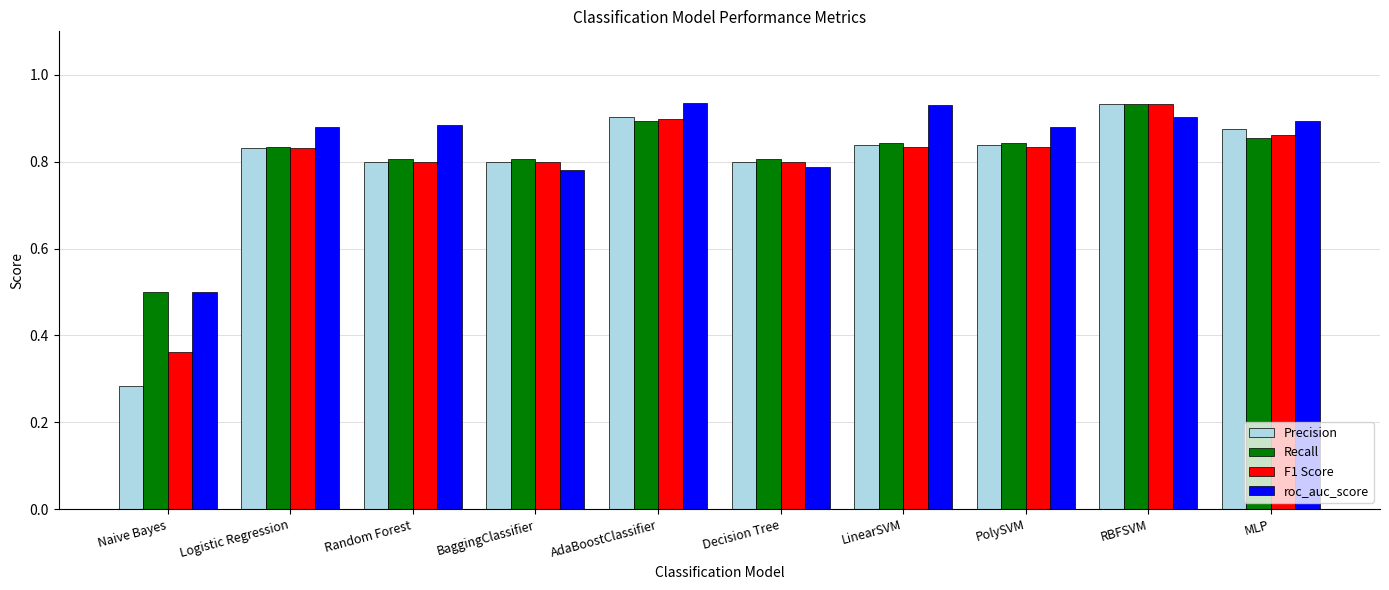

What is the label of the 6th bar from the left?

Decision Tree